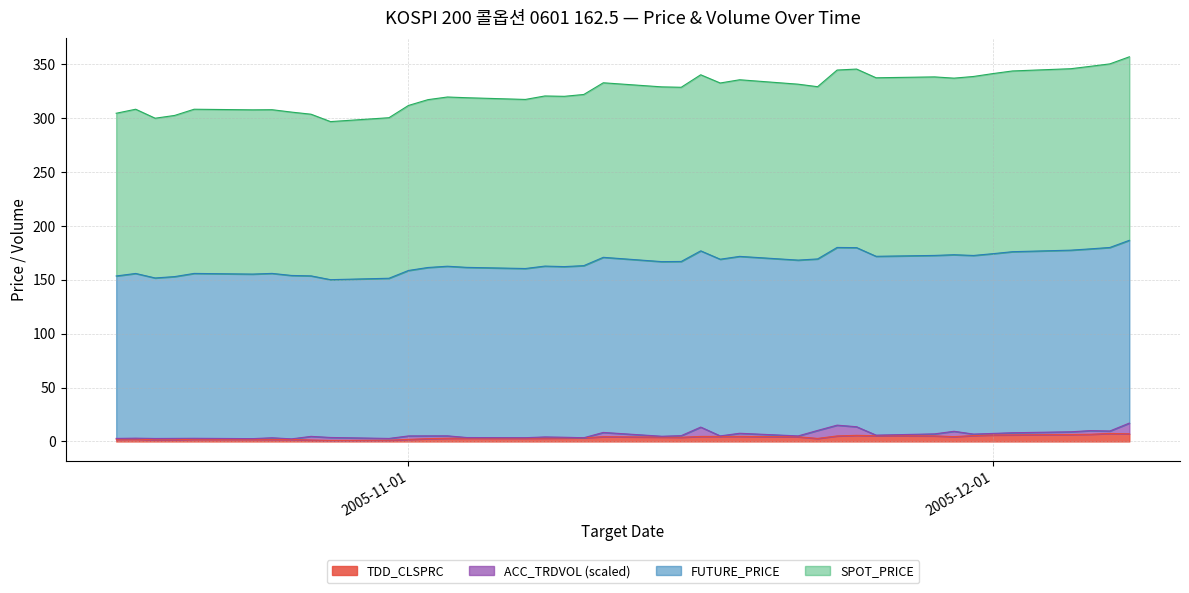

Between 2005-11-10 and 2005-12-02, which is larger?

2005-12-02